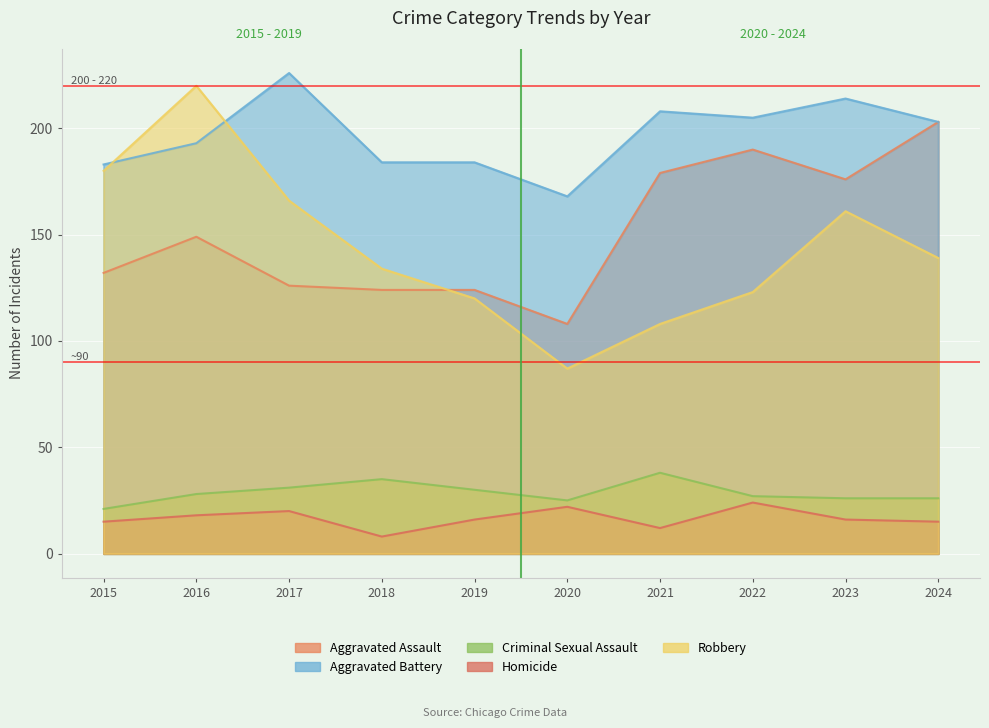

Is it true that Aggravated Assault equals 186 at 2017?

False